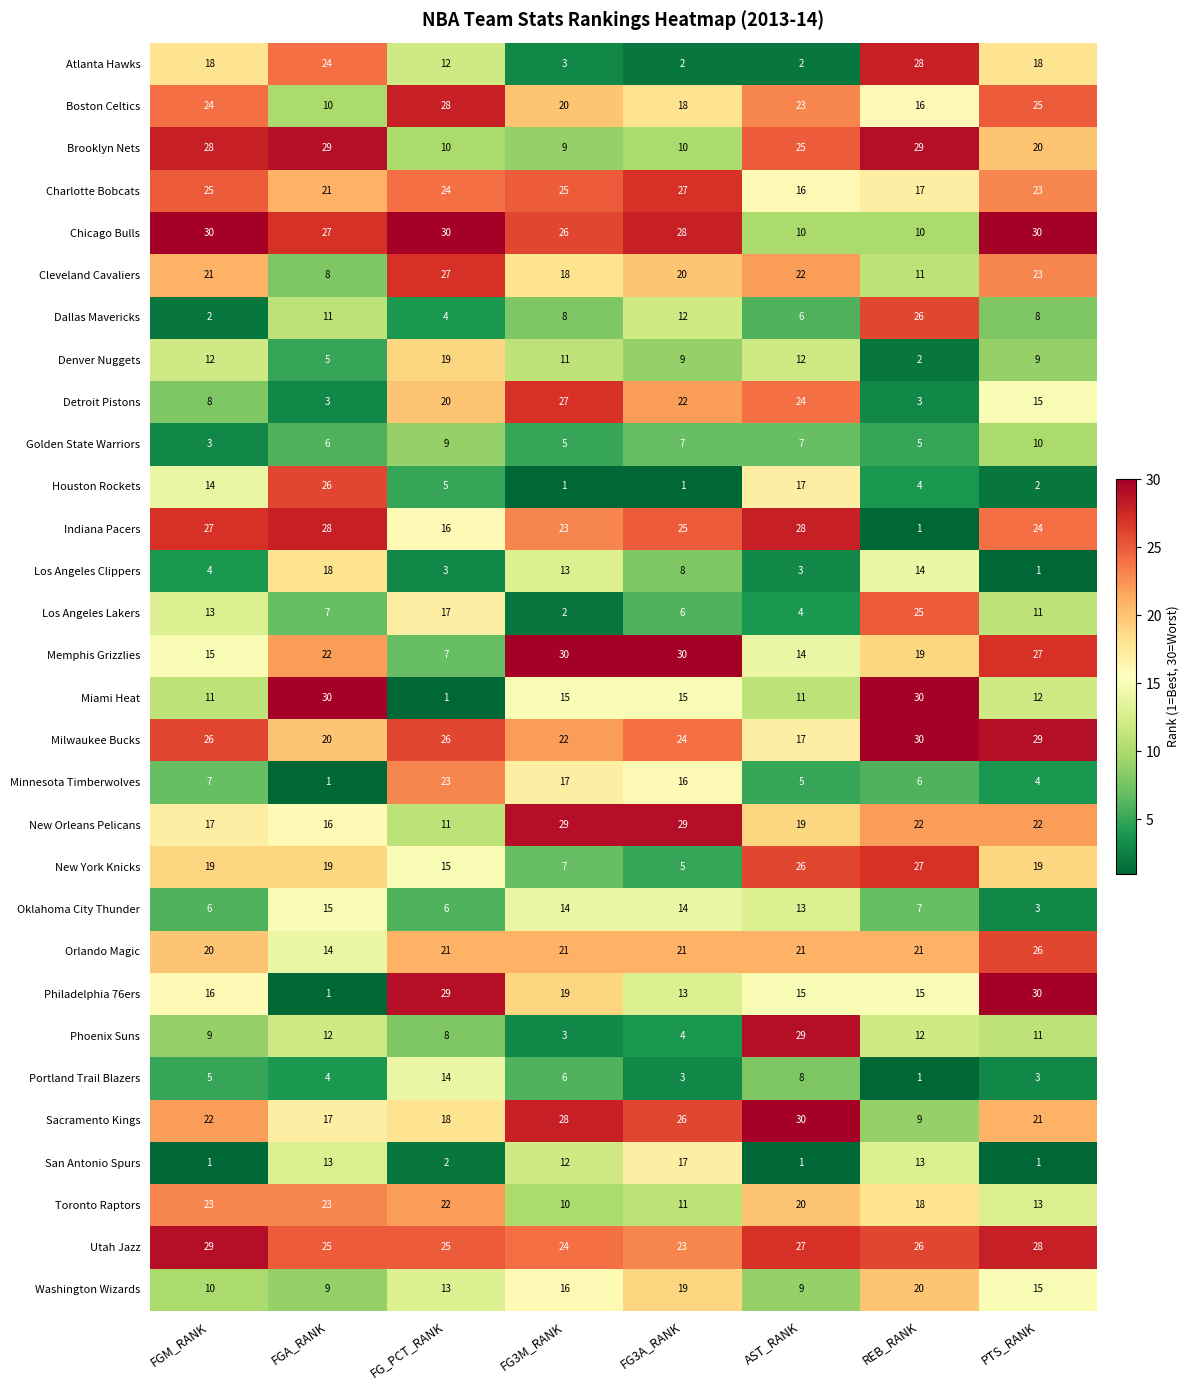

Which series has the largest total across all categories?

Utah Jazz